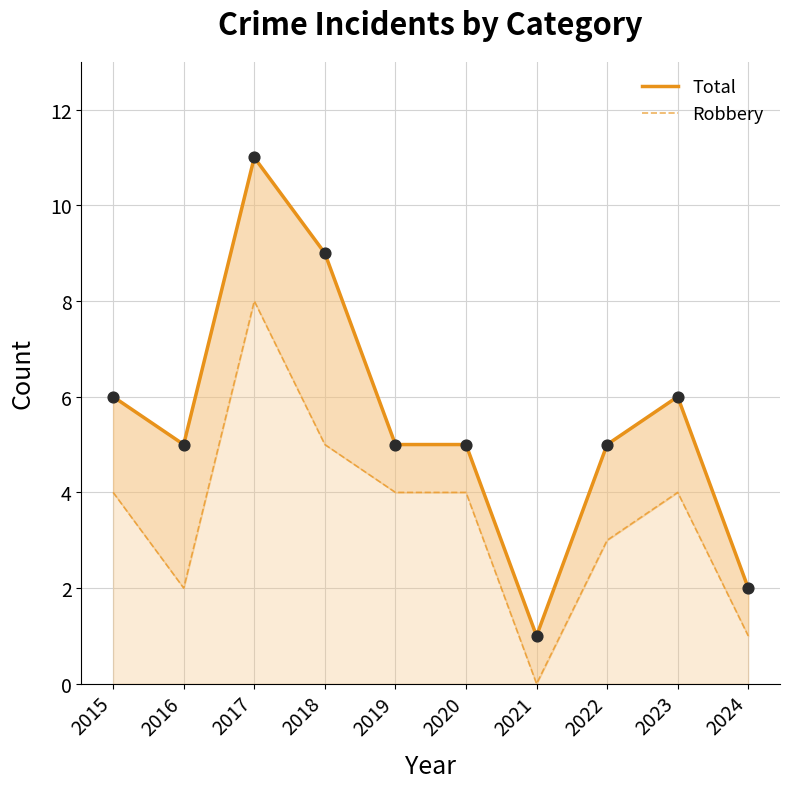

At how many categories does at least one series exceed 1?

9